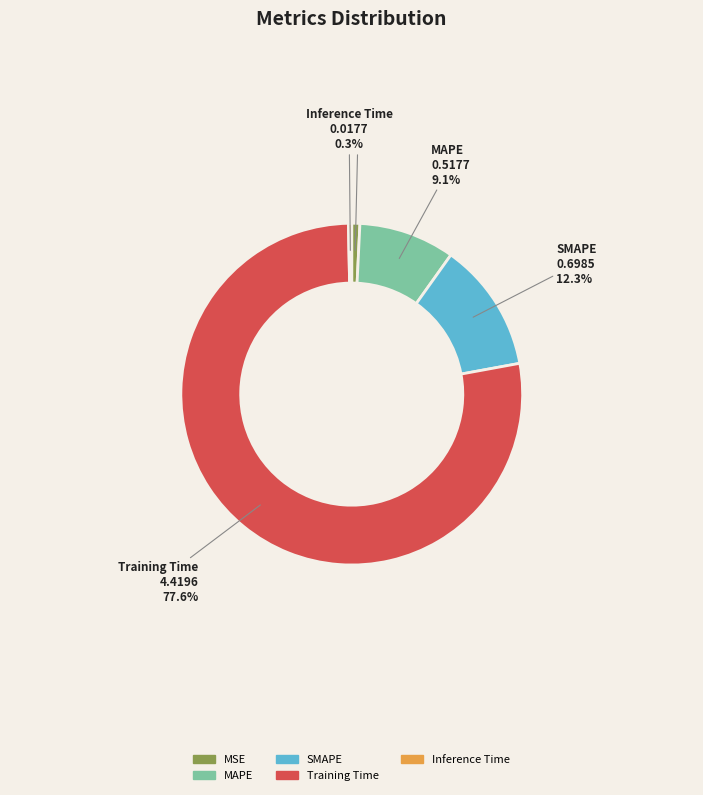

Is the sum of Training Time and MSE greater than half?

Yes